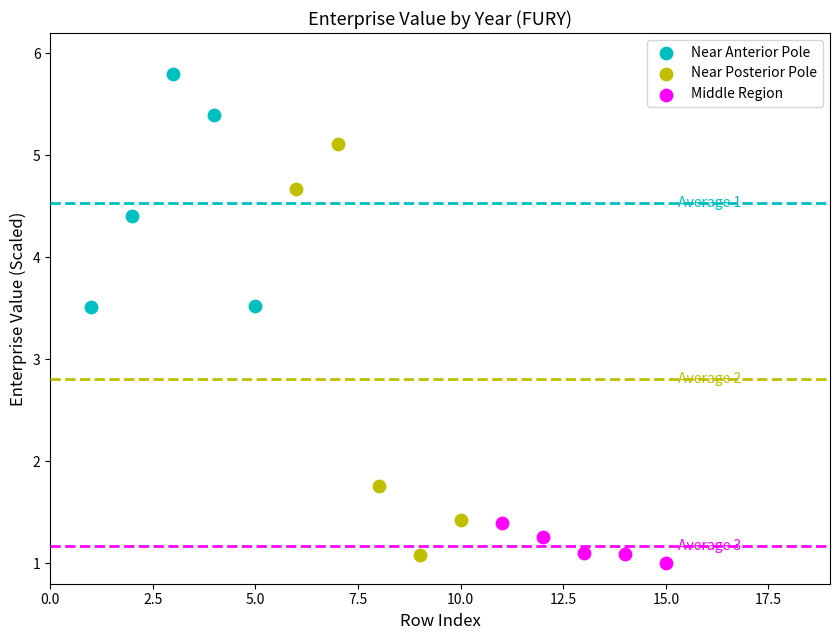

Which series contains the highest Y value?

Near Anterior Pole